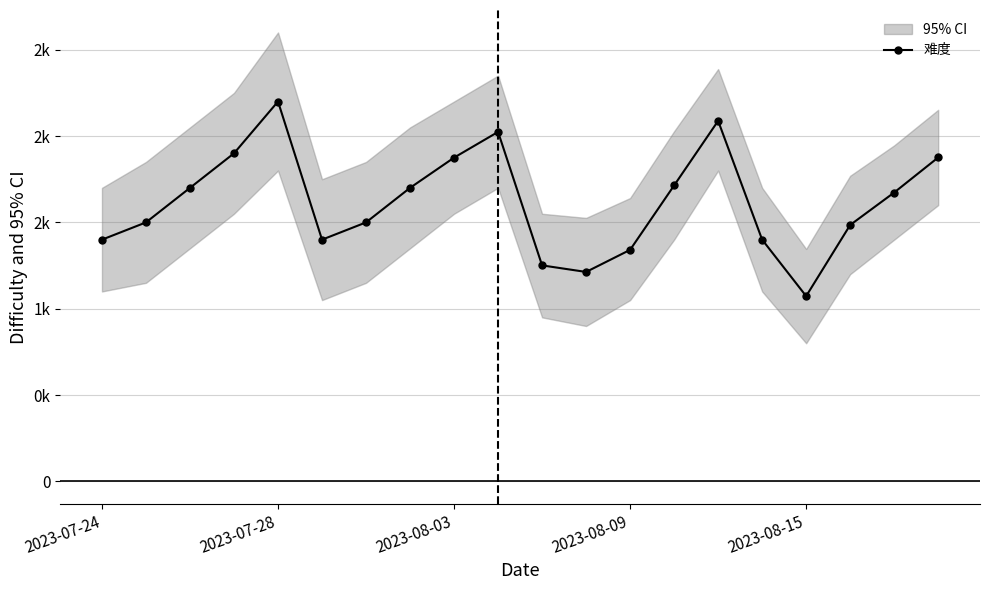

What is the difference between the second highest and minimum values?

1015